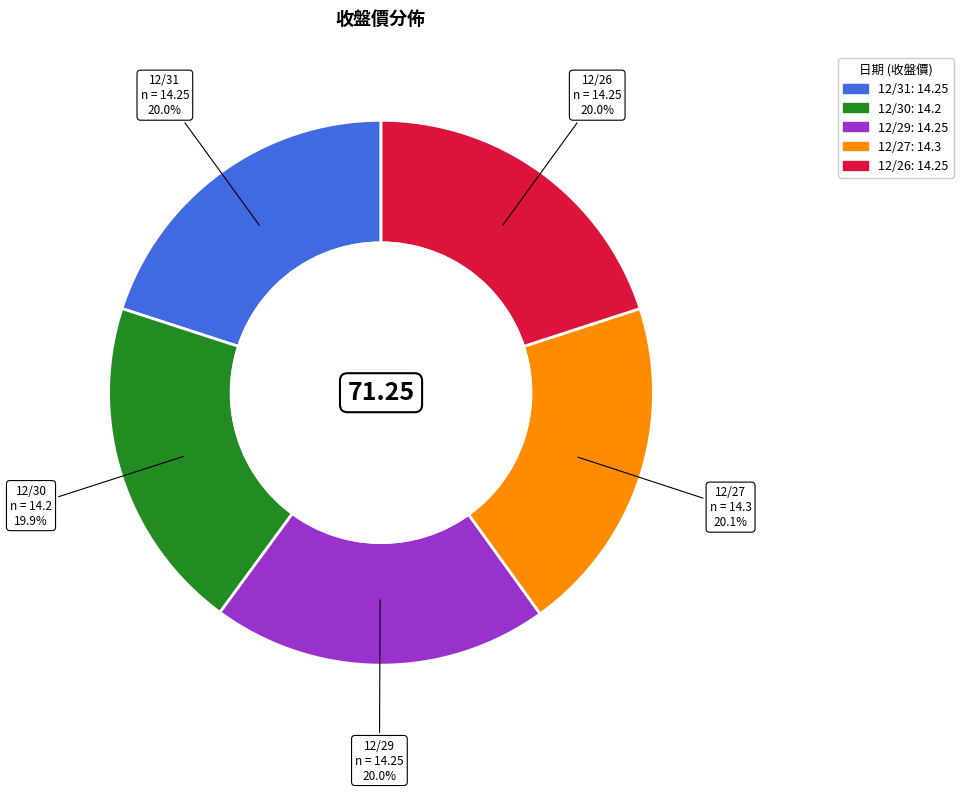

To the nearest percent, what portion does 12/31 represent?

20%